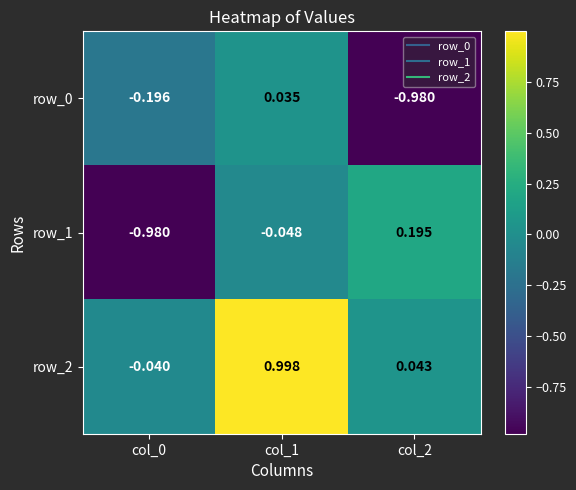

Is the value of row_1 at col_0 greater than the value of row_0 at col_0?

No